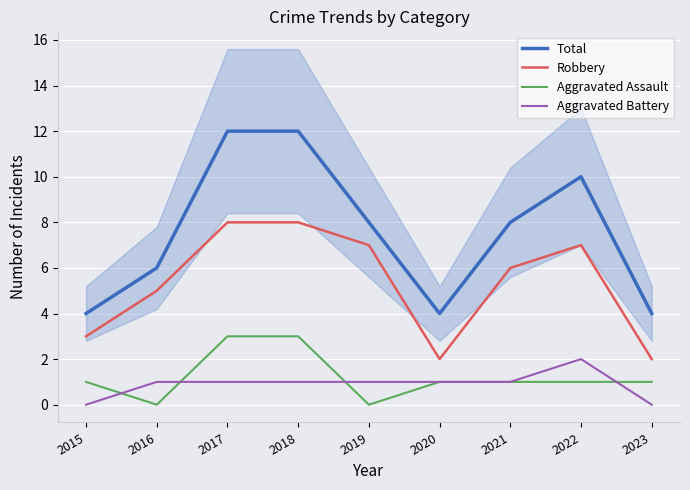

List the series in order of their peak value, highest first.

Total, Robbery, Aggravated Assault, Aggravated Battery